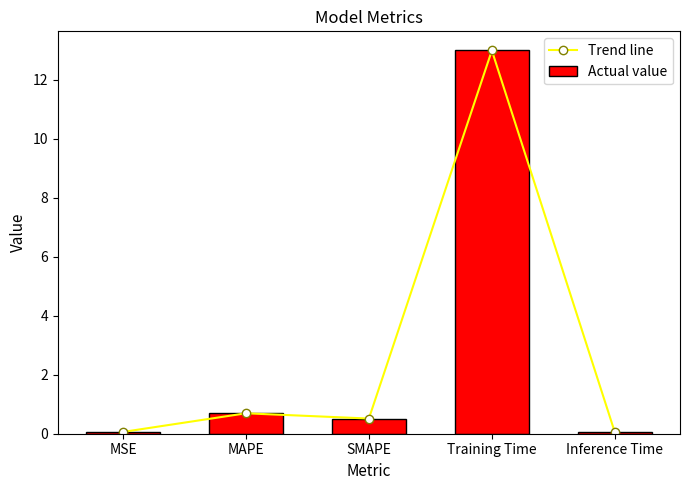

What is the approximate value of Actual value at MAPE?

0.7